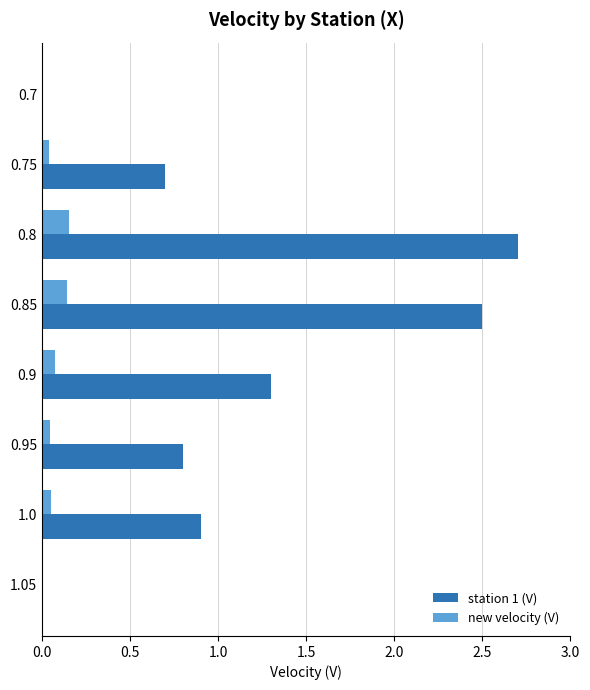

What is the sum of all station 1 (V) values?

8.9